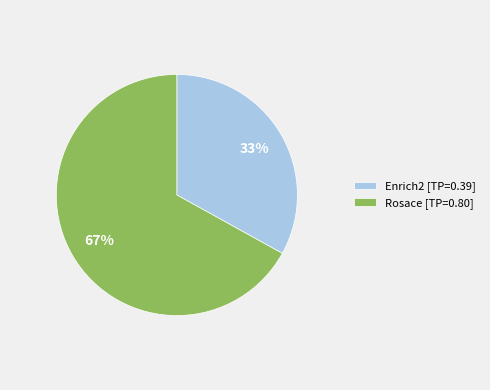

Rank the categories by value from highest to lowest.

Rosace, Enrich2